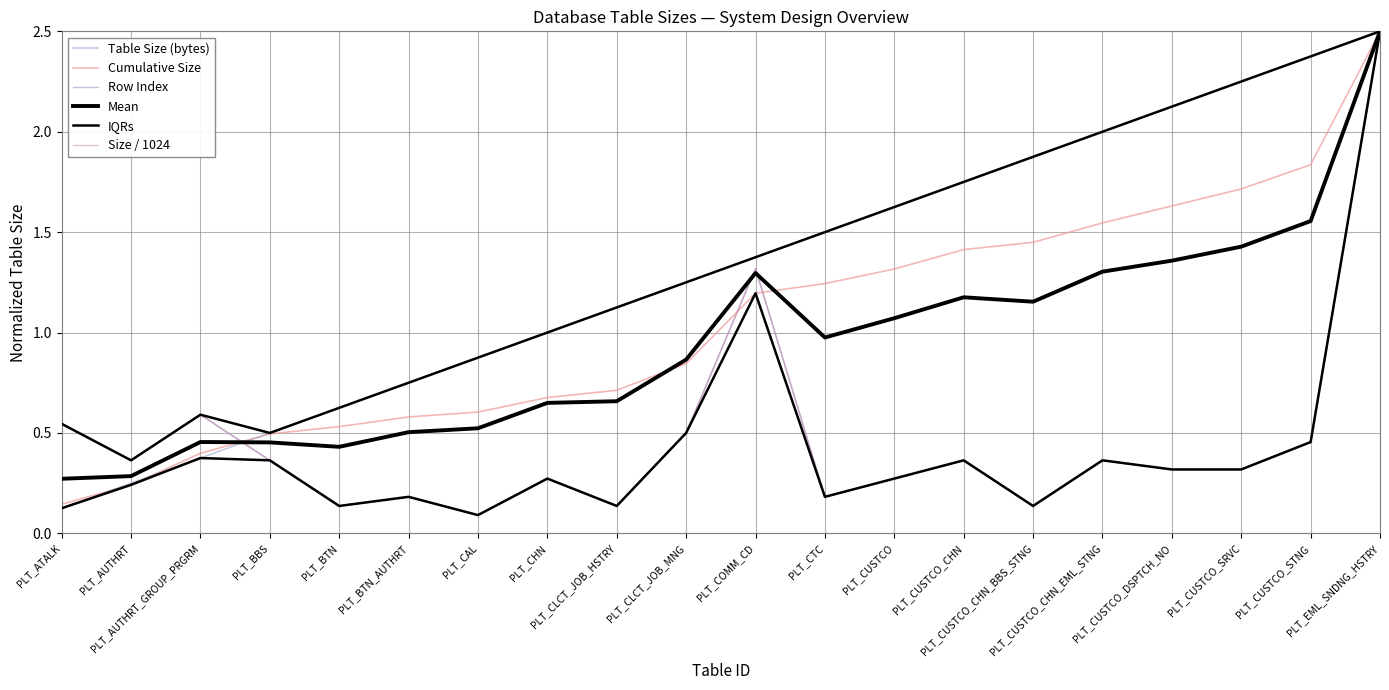

How many lines are shown in the chart?

6